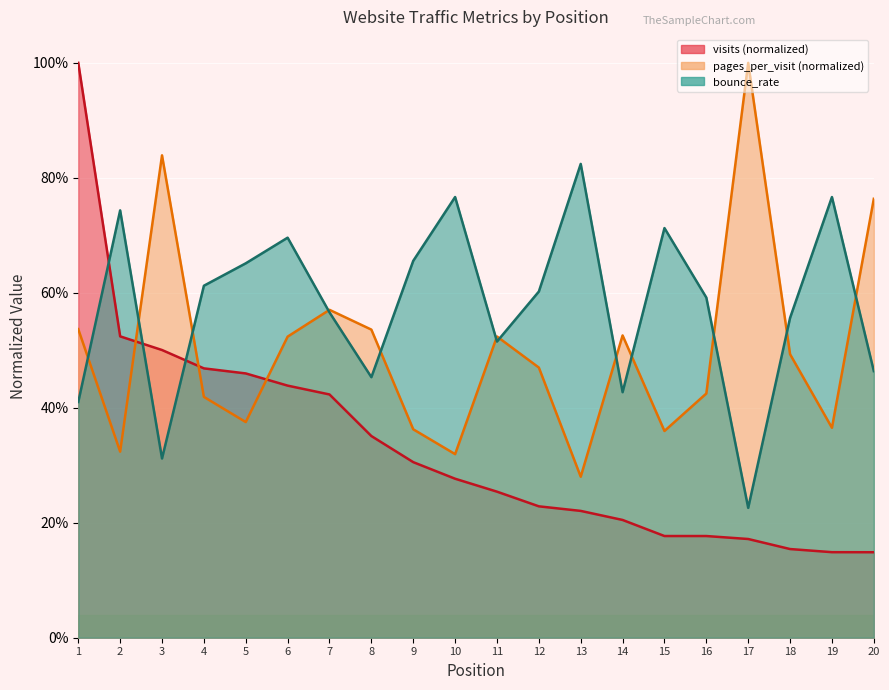

What is the average value of the pages_per_visit series?

0.5